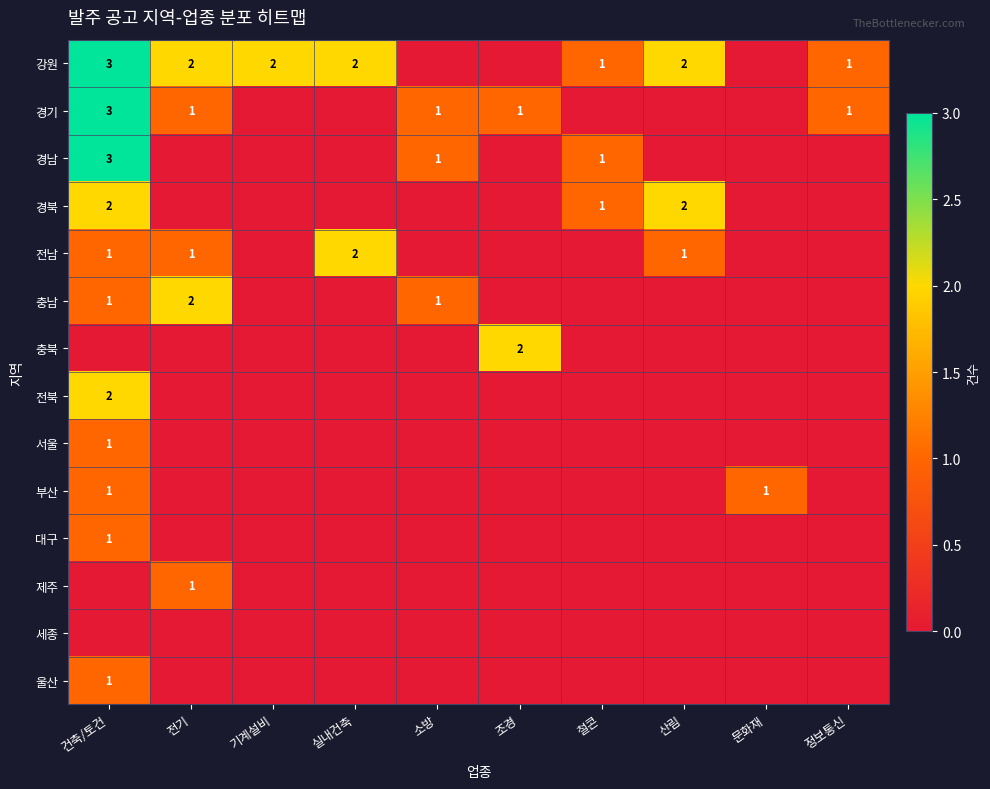

Rank the series at 조경 from lowest to highest value.

강원, 경남, 경북, 전남, 충남, 전북, 서울, 부산, 대구, 제주, 세종, 울산, 경기, 충북